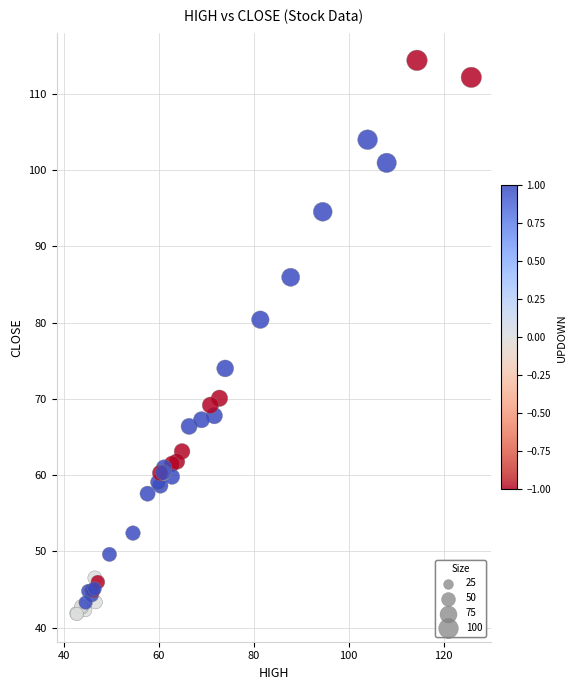

What Y value in the scatter plot is closest to 78?

80.4